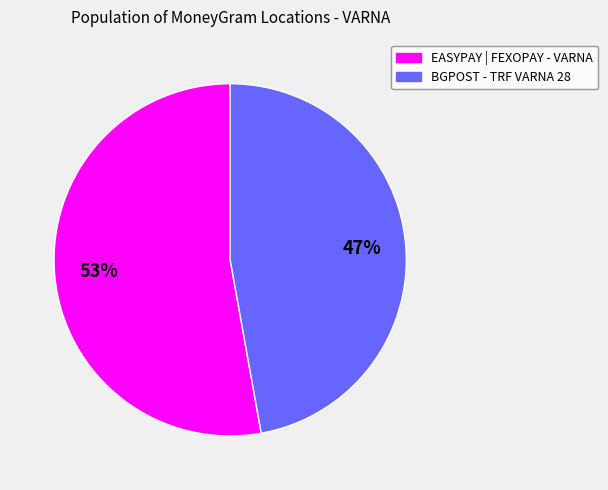

Which has a higher value, EASYPAY | FEXOPAY - VARNA or BGPOST - TRF VARNA 28?

EASYPAY | FEXOPAY - VARNA